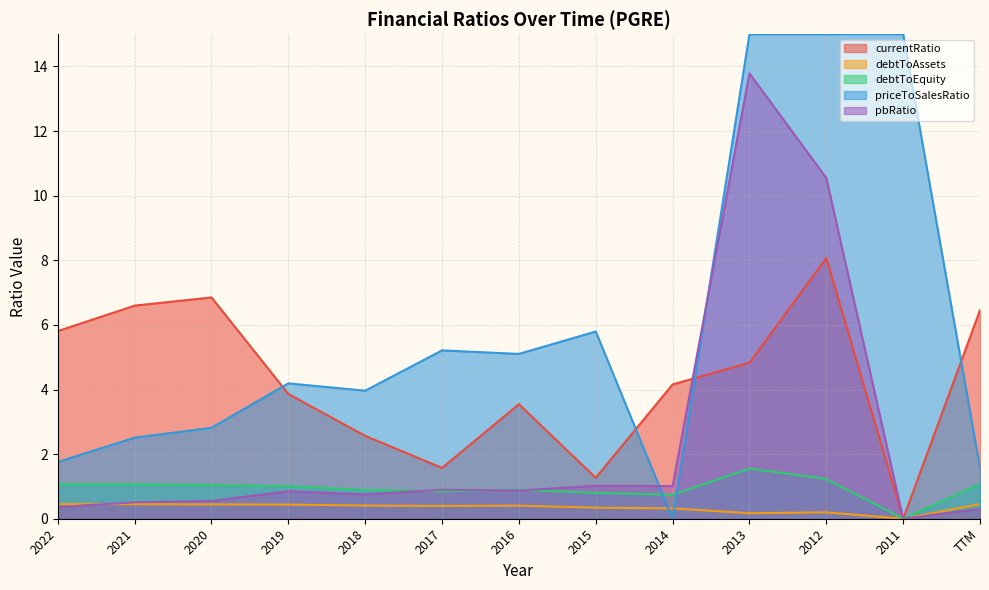

Is it true that debtToEquity equals 0.5 at 2018?

False